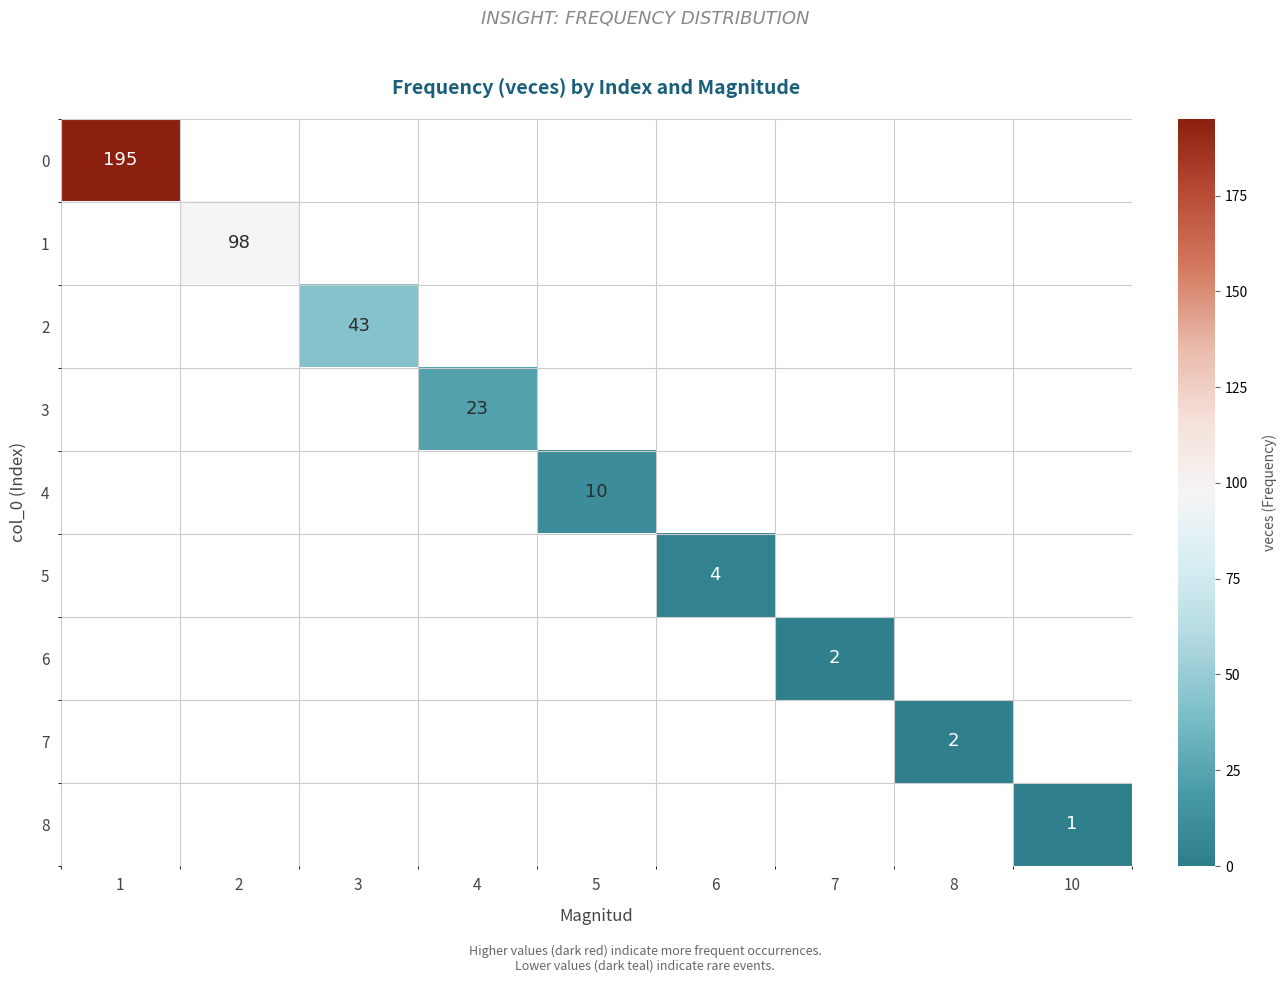

Which has a higher value, 7 or 1?

1